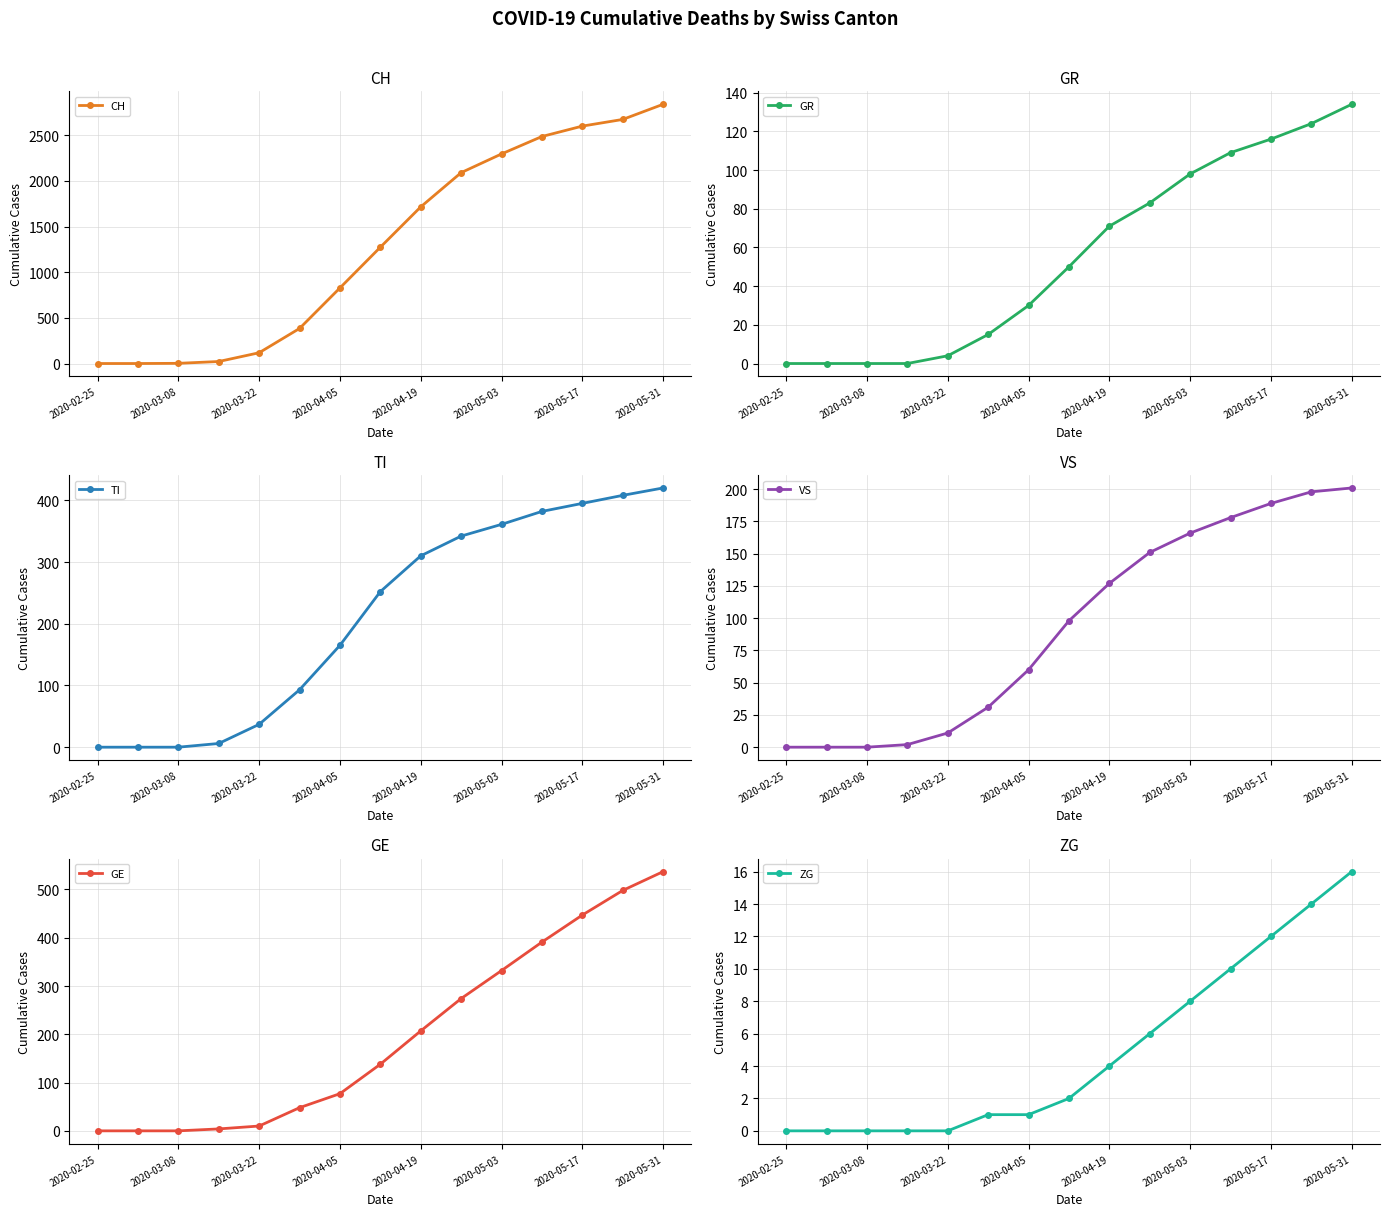

What is the value of the GR point at the 7th from the left?

30